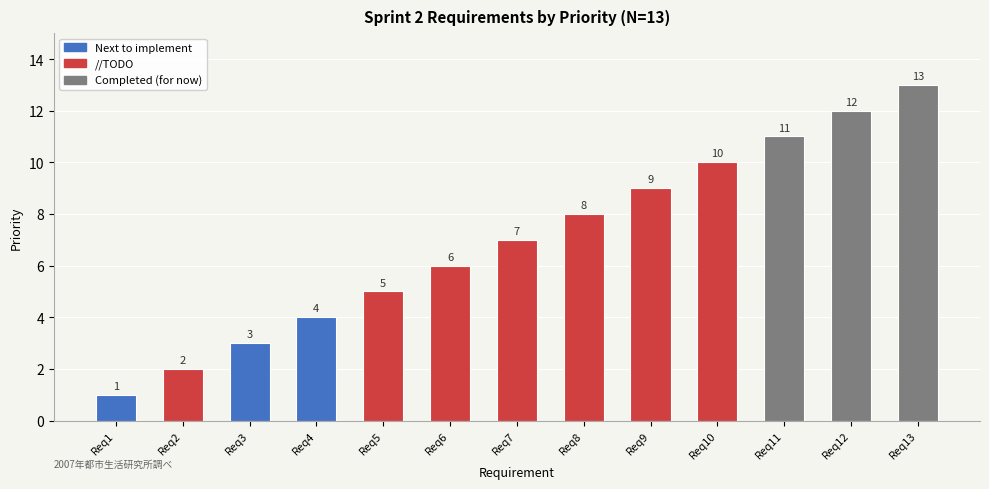

What is the greatest value displayed?

13